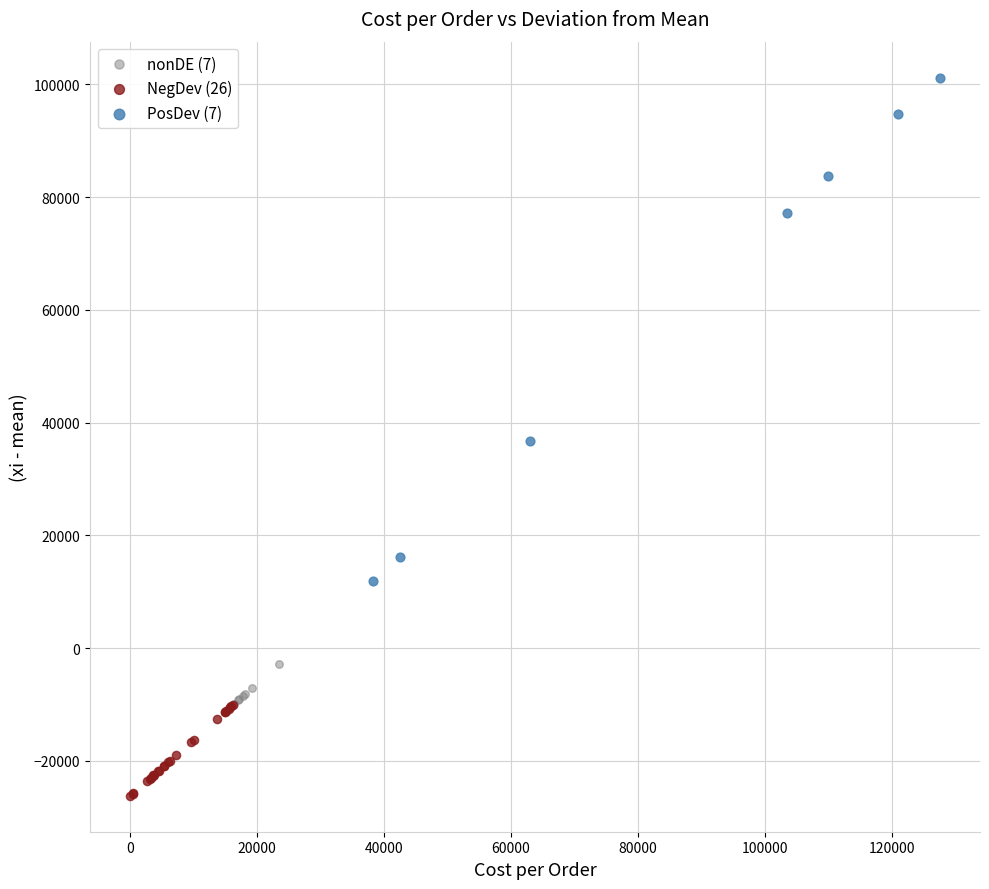

Which series contains the highest Y value?

PosDev (7)